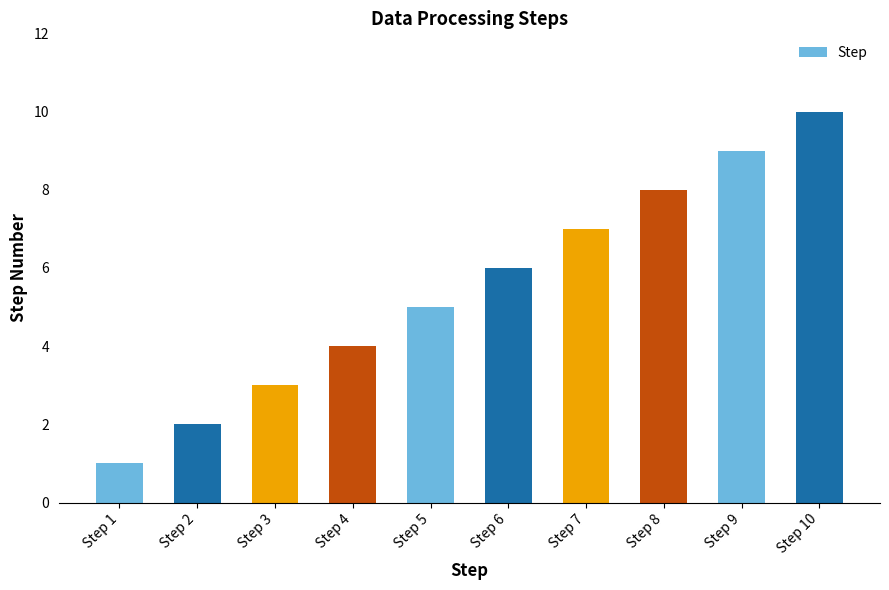

The value at Step 10 is 7. True or false?

False